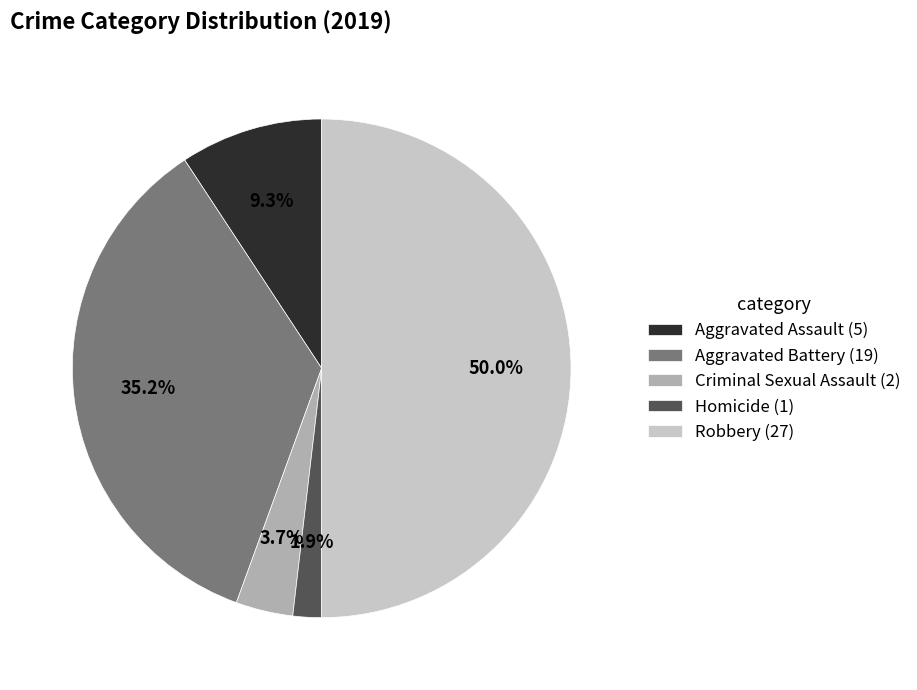

How many slices are in this pie chart?

5